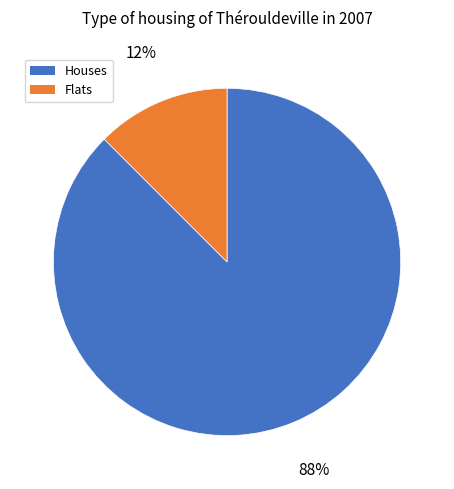

To the nearest percent, what is the average slice percentage?

50%